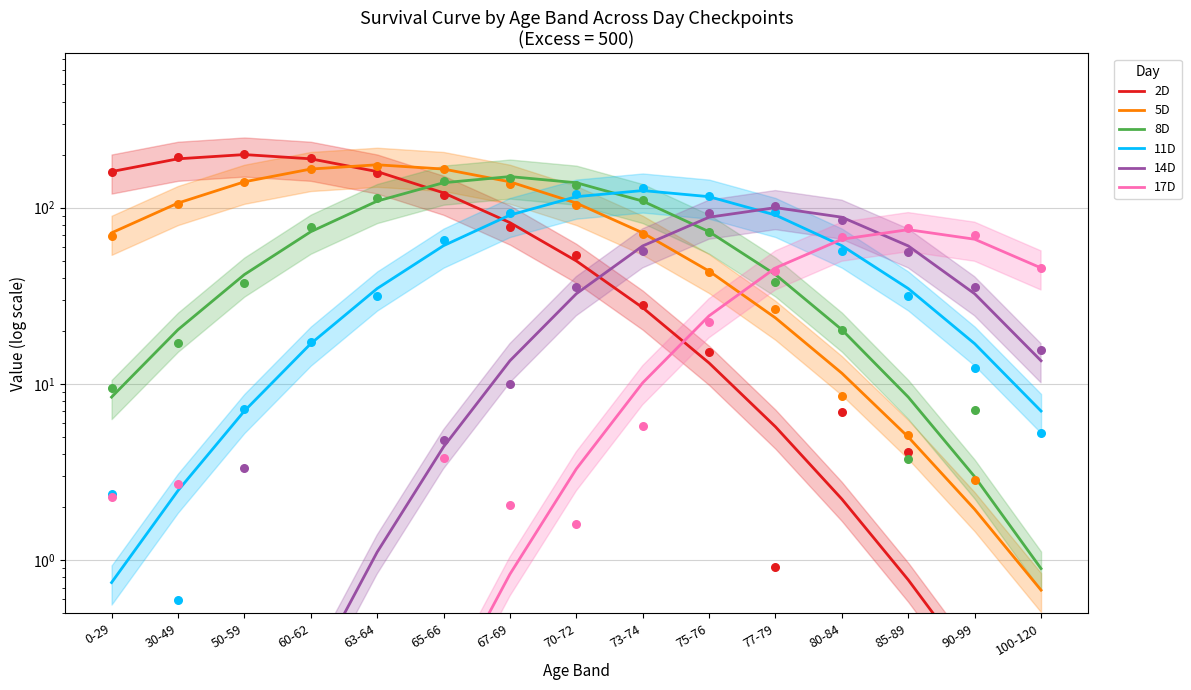

At how many categories does at least one series exceed 89?

11